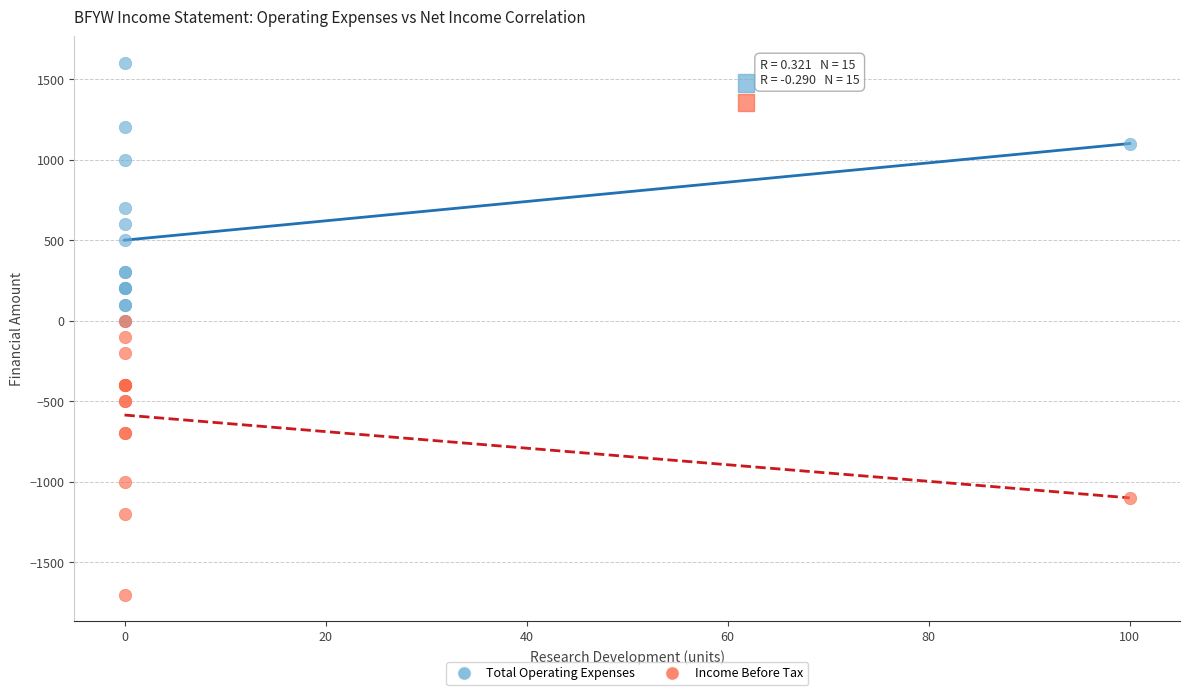

In the Total Operating Expenses series, what Y value is closest to 800?

700